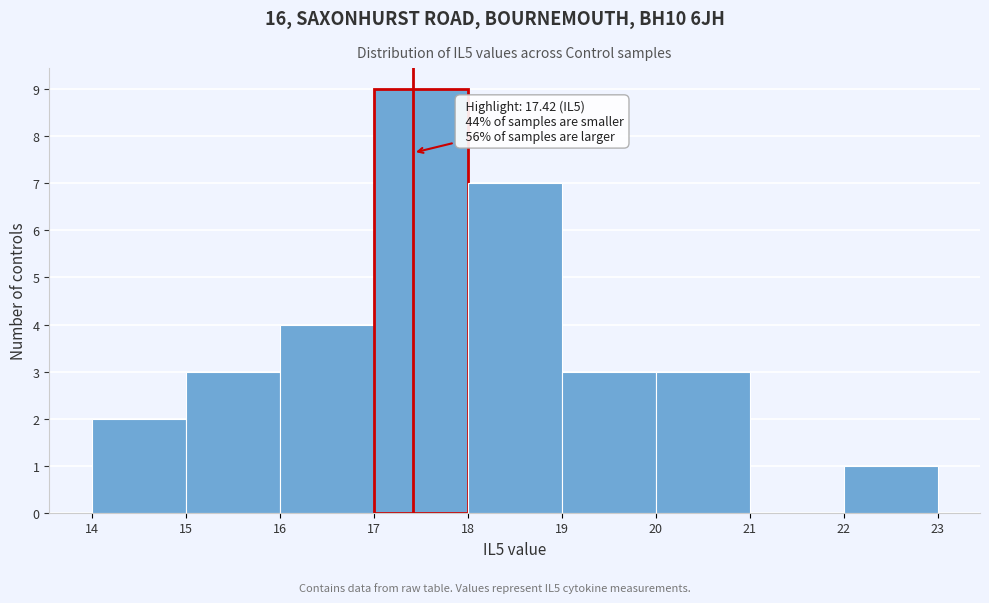

Over which range of the x-axis is the bar tallest?

17 to 18